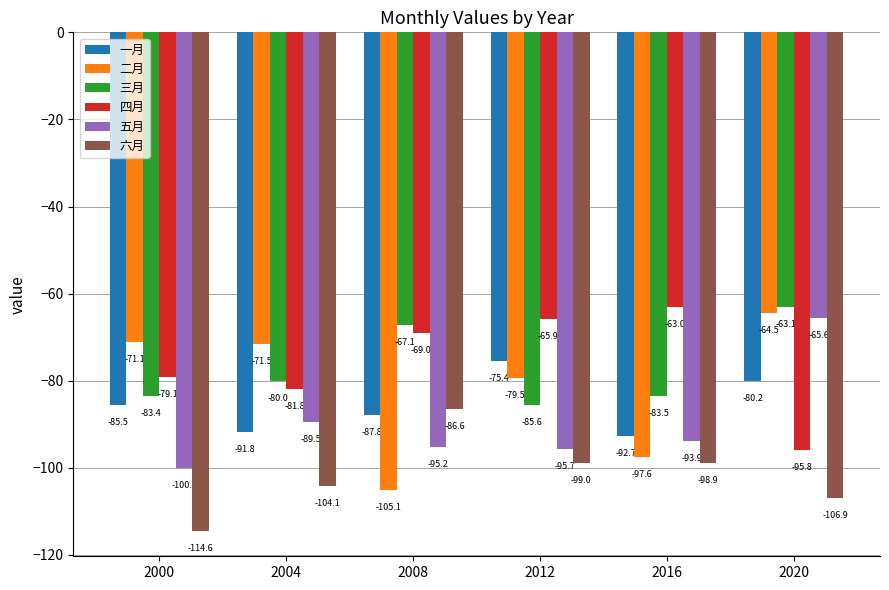

Read the 六月 value at 2008.

-86.6